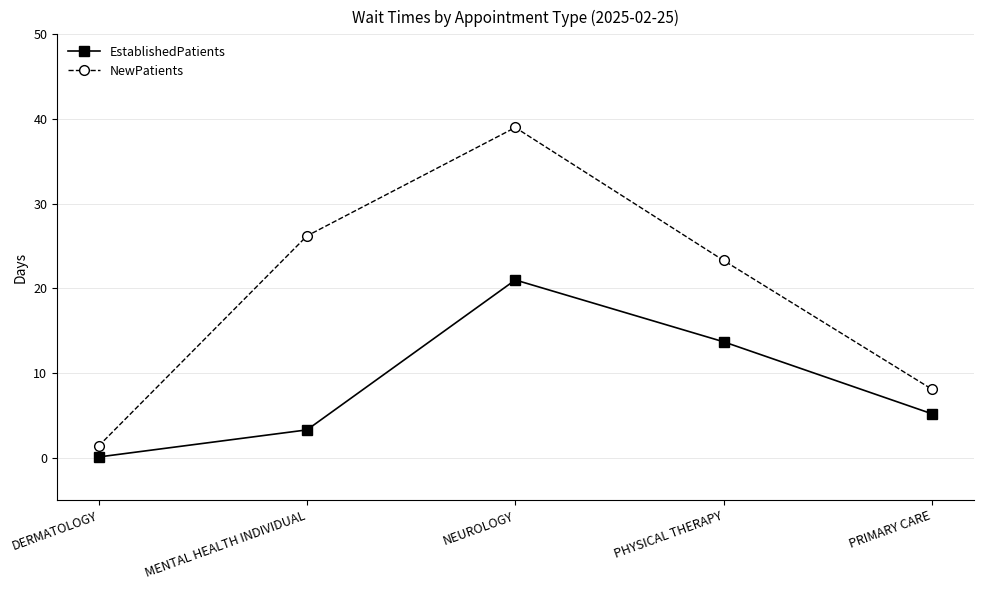

Reading right to left, transcribe all the data shown in this chart.

EstablishedPatients: 5.2	13.7	21.0	3.3	0.1
NewPatients: 8.1	23.3	39.0	26.2	1.4